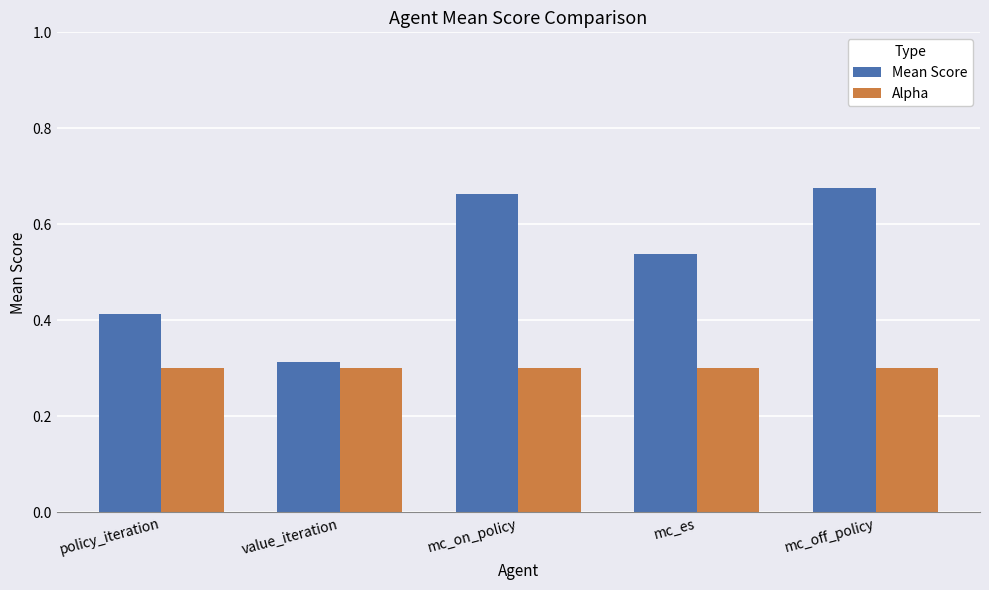

Is the value of Alpha at mc_off_policy greater than the value of Mean Score at mc_off_policy?

No